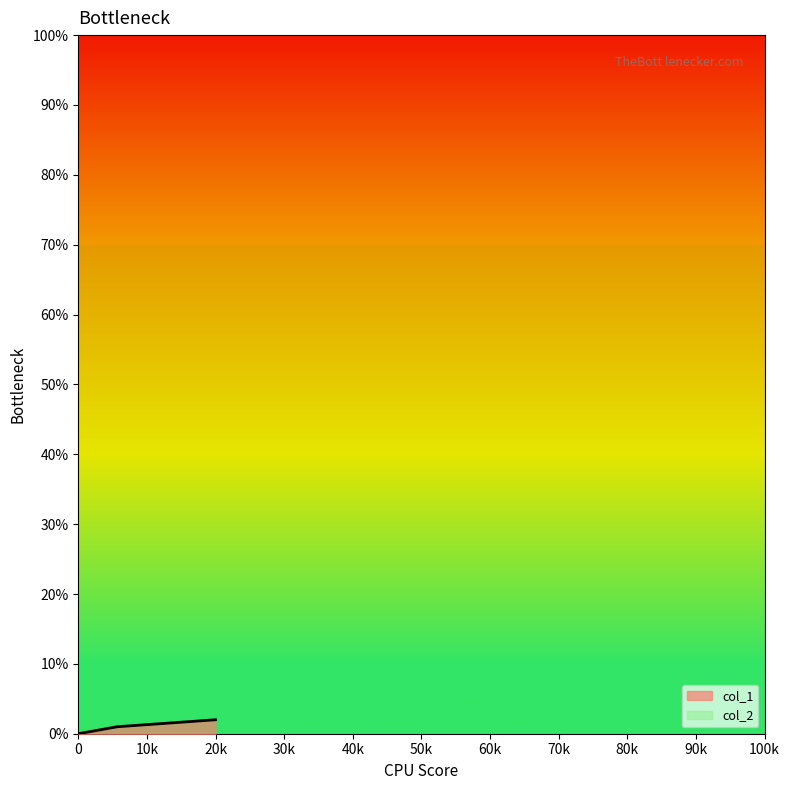

Does the chart display data point markers on the line(s)?

No